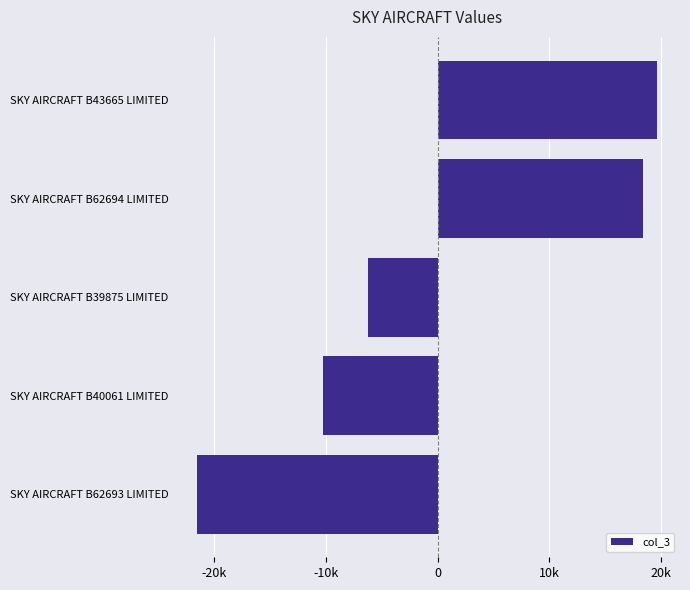

At which label is the value closest to -963?

SKY AIRCRAFT B39875 LIMITED